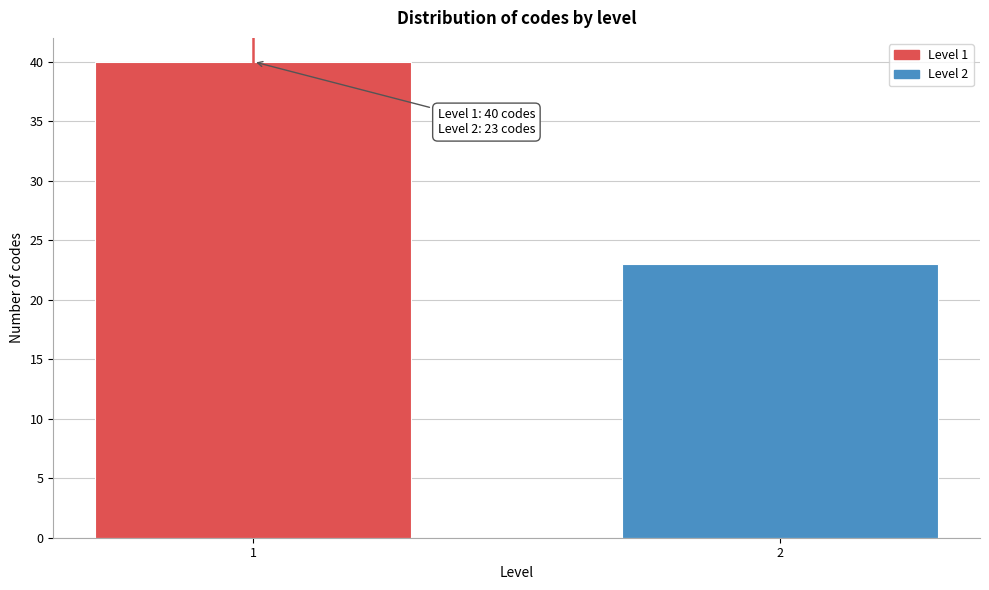

Reading right to left, transcribe all the data shown in this chart.

2=23	1=40